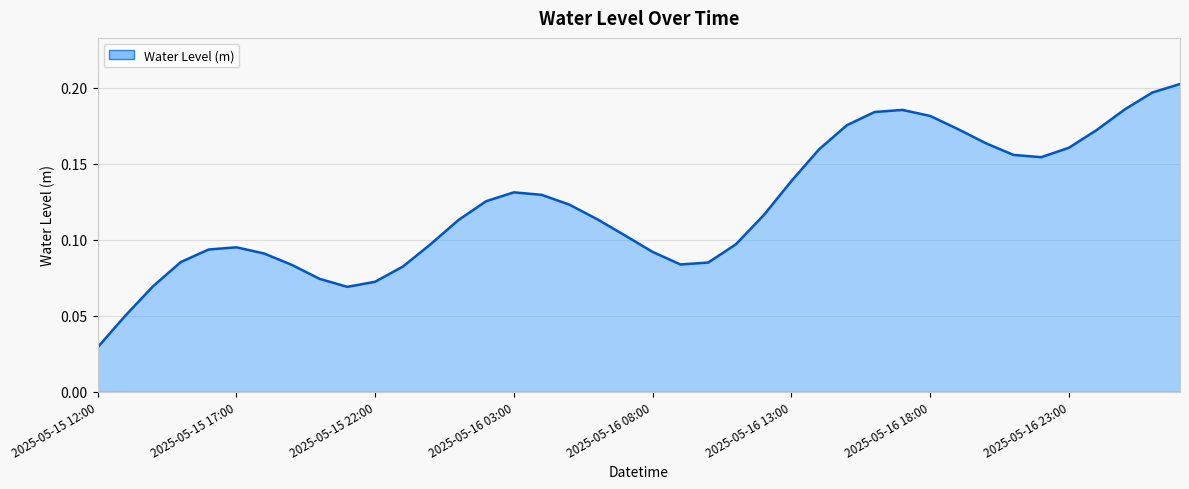

Rank the categories by value from highest to lowest.

2025-05-17 03:00, 2025-05-17 02:00, 2025-05-17 01:00, 2025-05-16 17:00, 2025-05-16 16:00, 2025-05-16 18:00, 2025-05-16 15:00, 2025-05-16 19:00, 2025-05-17 00:00, 2025-05-16 20:00, 2025-05-16 23:00, 2025-05-16 14:00, 2025-05-16 21:00, 2025-05-16 22:00, 2025-05-16 13:00, 2025-05-16 03:00, 2025-05-16 04:00, 2025-05-16 02:00, 2025-05-16 05:00, 2025-05-16 12:00, 2025-05-16 06:00, 2025-05-16 01:00, 2025-05-16 07:00, 2025-05-16 00:00, 2025-05-16 11:00, 2025-05-15 17:00, 2025-05-15 16:00, 2025-05-16 08:00, 2025-05-15 18:00, 2025-05-15 15:00, 2025-05-16 10:00, 2025-05-16 09:00, 2025-05-15 19:00, 2025-05-15 23:00, 2025-05-15 20:00, 2025-05-15 22:00, 2025-05-15 14:00, 2025-05-15 21:00, 2025-05-15 13:00, 2025-05-15 12:00